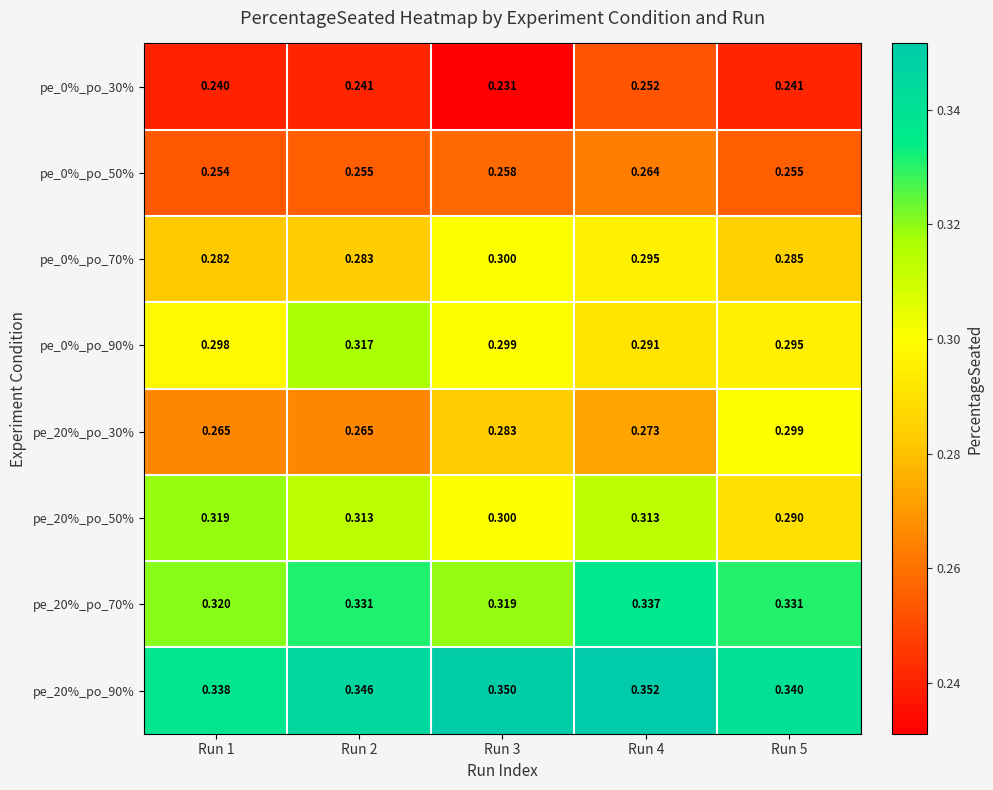

Which series has the largest total across all categories?

pe_20%_po_90%